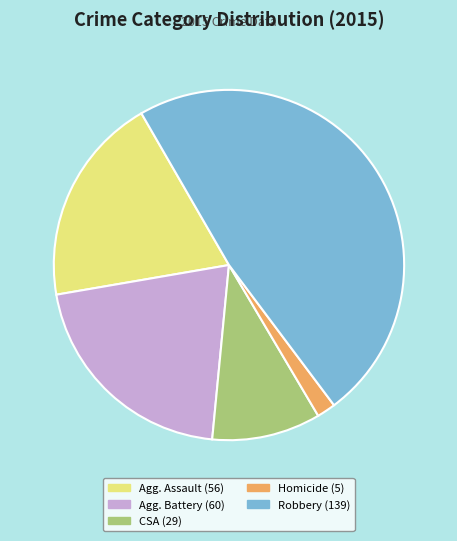

Does any single category account for the majority?

No